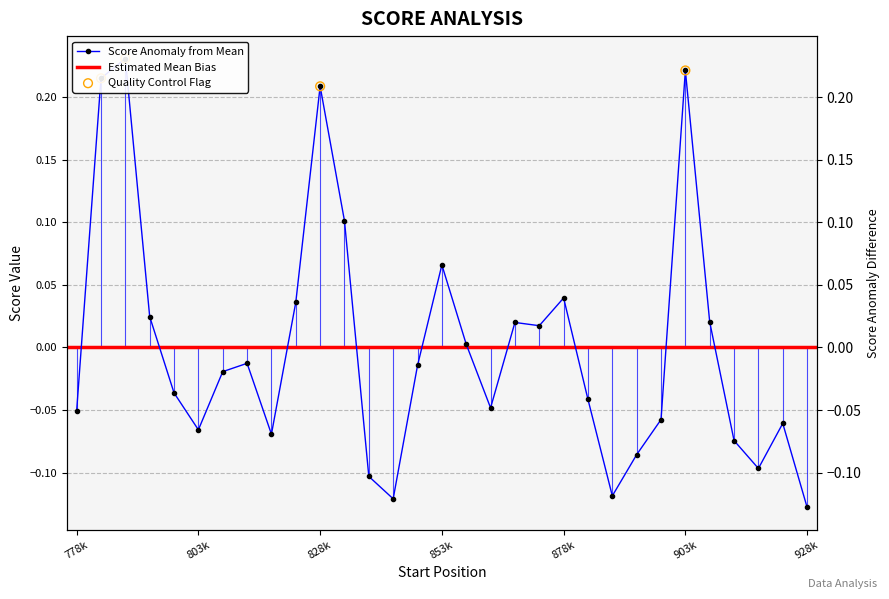

What is the change in value from 783334.01 to 873334.01?

-0.2